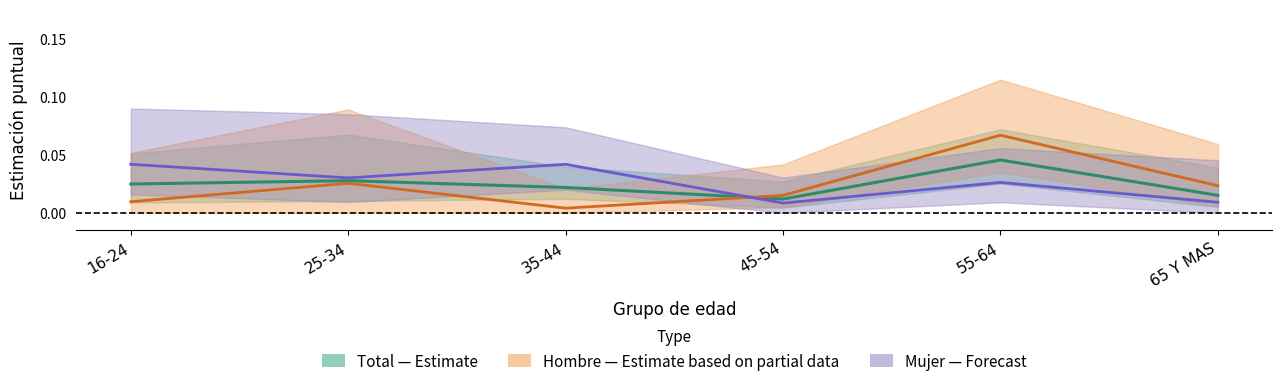

What is the maximum value shown in the chart?

0.1